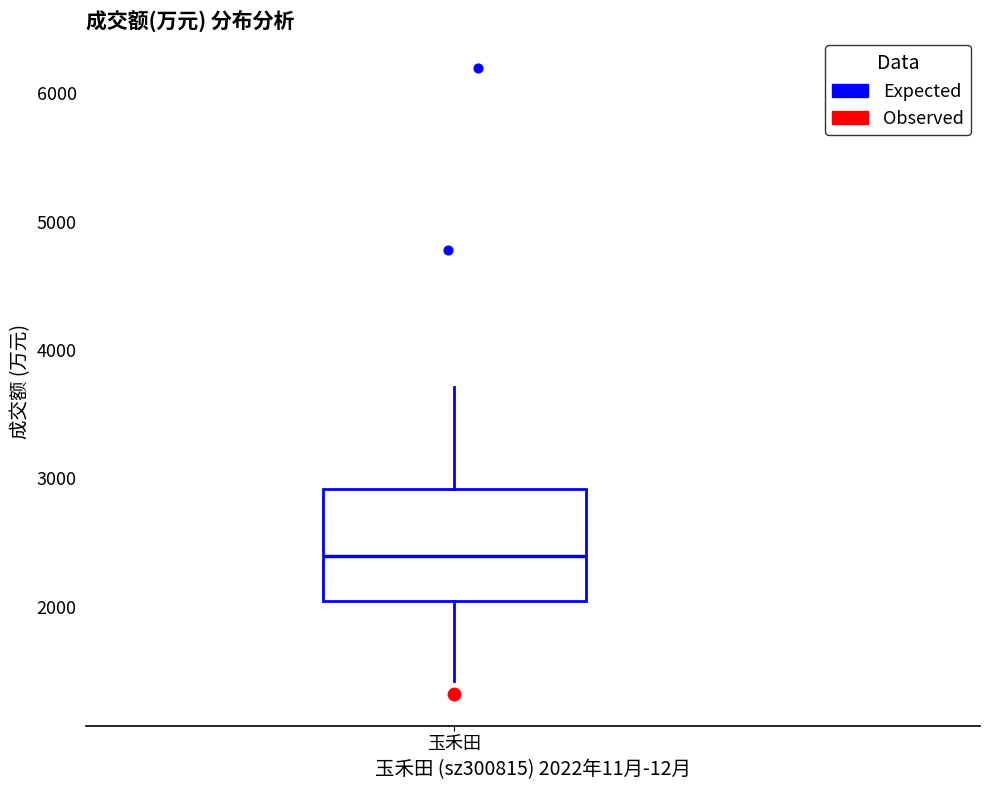

Transcribe this box plot: give where the median line is, the range the box spans, and where the two whiskers end, as read against the y-axis. The values are not printed on the chart, so give them approximately, as read against the axis.

median 2400, box 2000 to 2900, whiskers 1400 to 3700